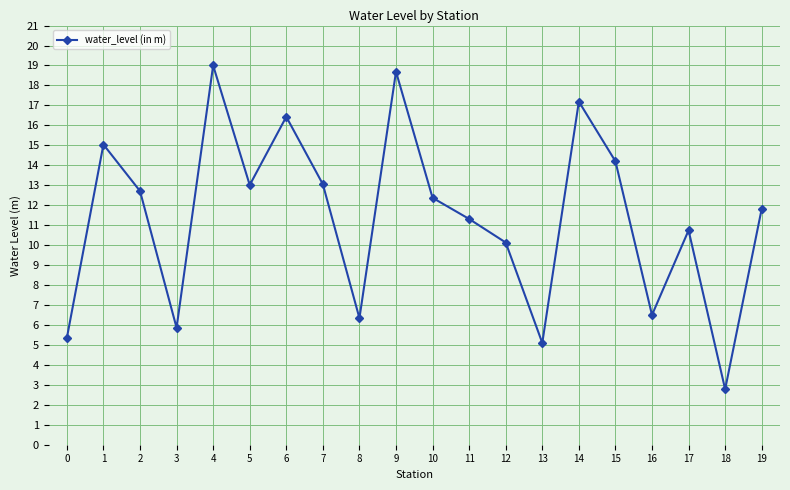

What is the sum of all values?

227.6